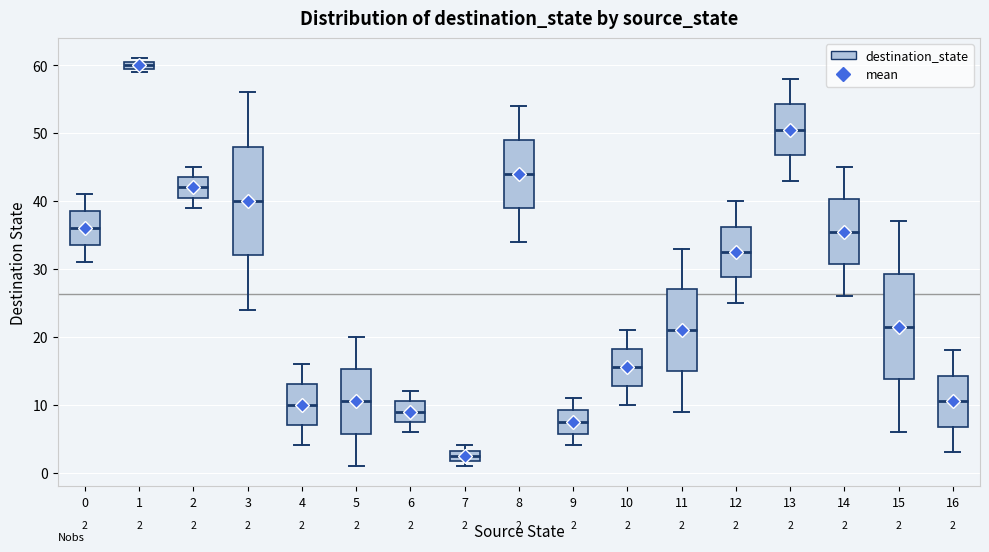

Which box has the highest median line?

1